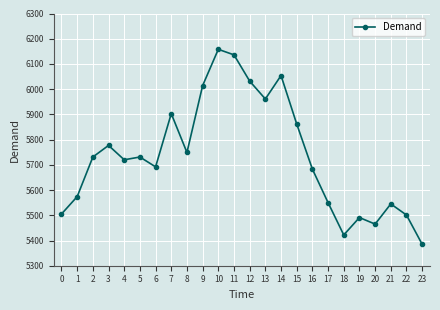

Where is the first local minimum?

4